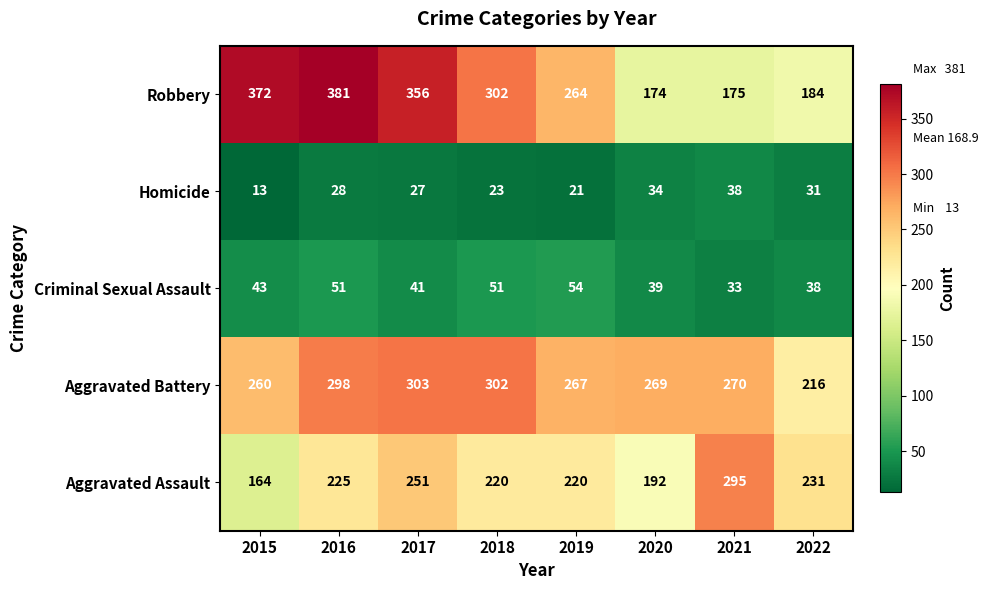

What is the maximum value shown in the chart?

381